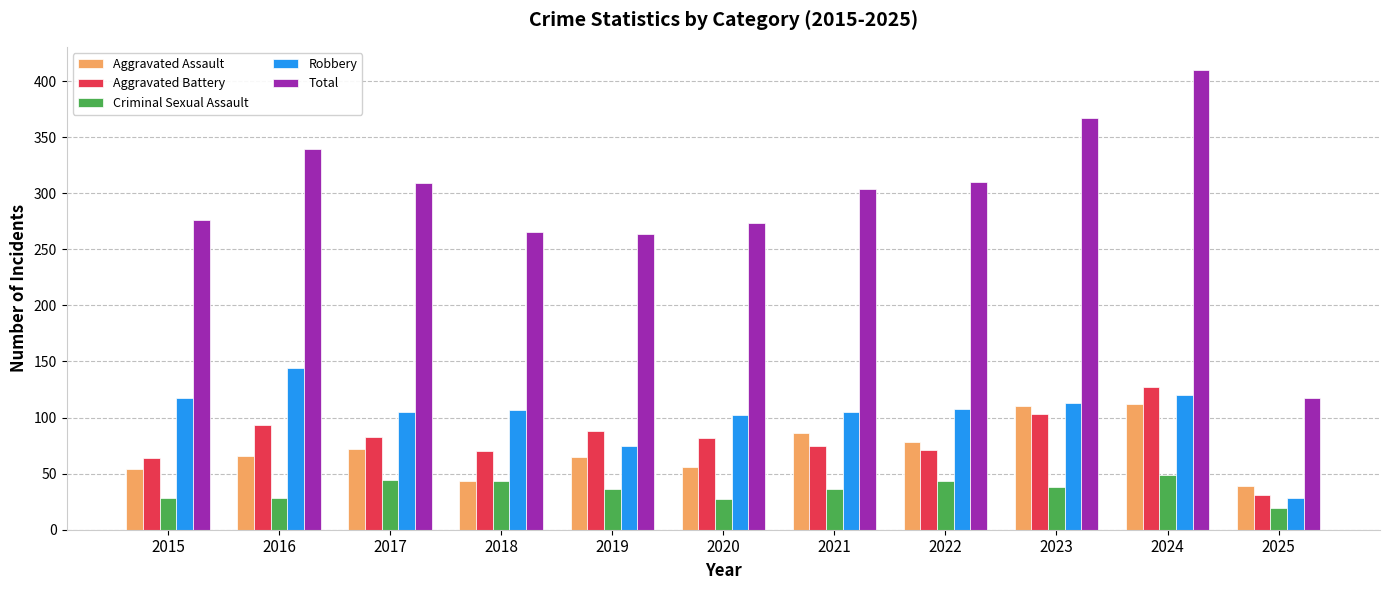

Is it true that Total equals 453 at 2018?

False